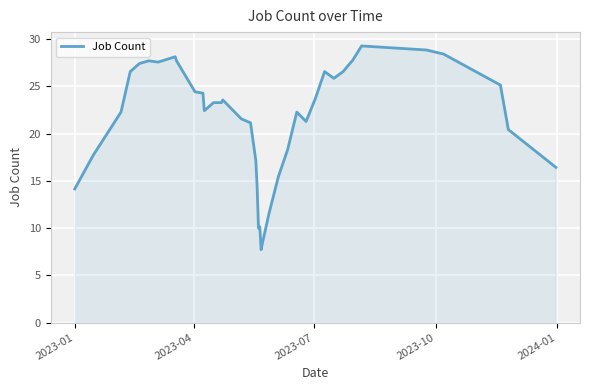

Reading right to left, transcribe all the data shown in this chart.

16.4	20.4	25.1	28.4	28.9	29.3	27.7	27.6	26.6	25.9	26.6	23.7	21.3	22.3	18.3	15.4	11.6	8.4	7.7	10.1	10.0	14.3	17.1	21.1	21.6	23.6	23.3	23.3	22.4	24.3	24.4	27.7	28.1	27.6	27.7	27.4	26.6	22.3	17.7	14.1